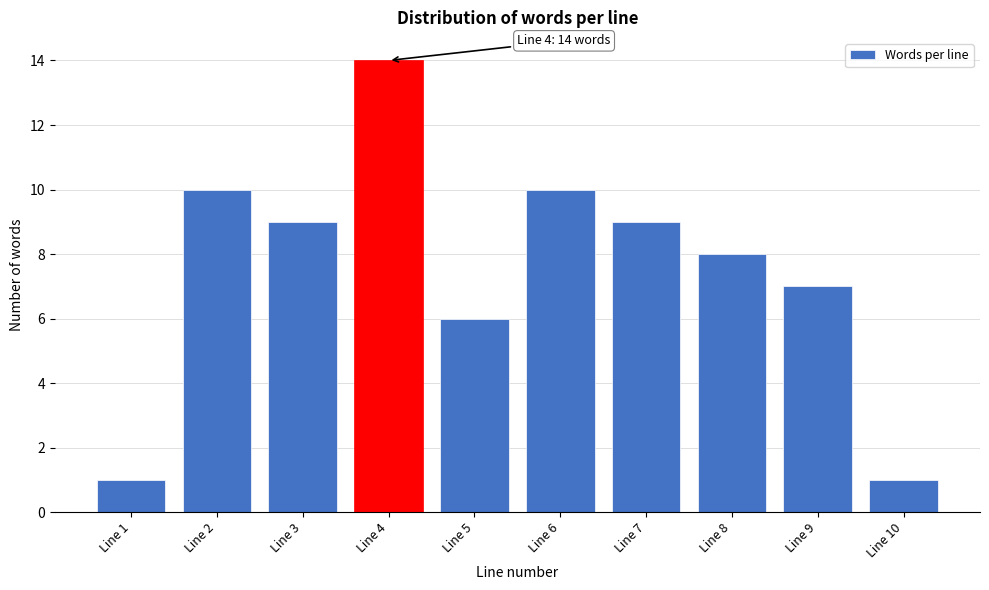

Reading left to right, transcribe all the data shown in this chart.

Line 1=1	Line 2=10	Line 3=9	Line 4=14	Line 5=6	Line 6=10	Line 7=9	Line 8=8	Line 9=7	Line 10=1